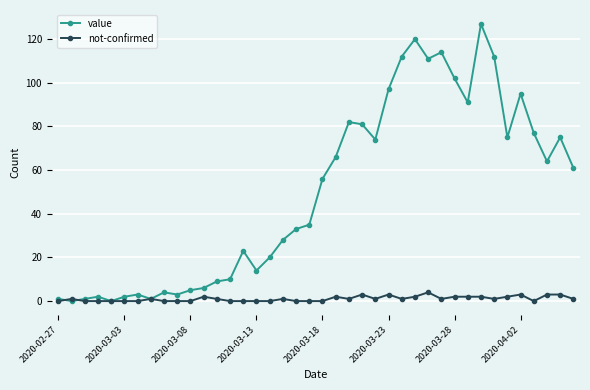

Is this an area chart (filled region under the line)?

No